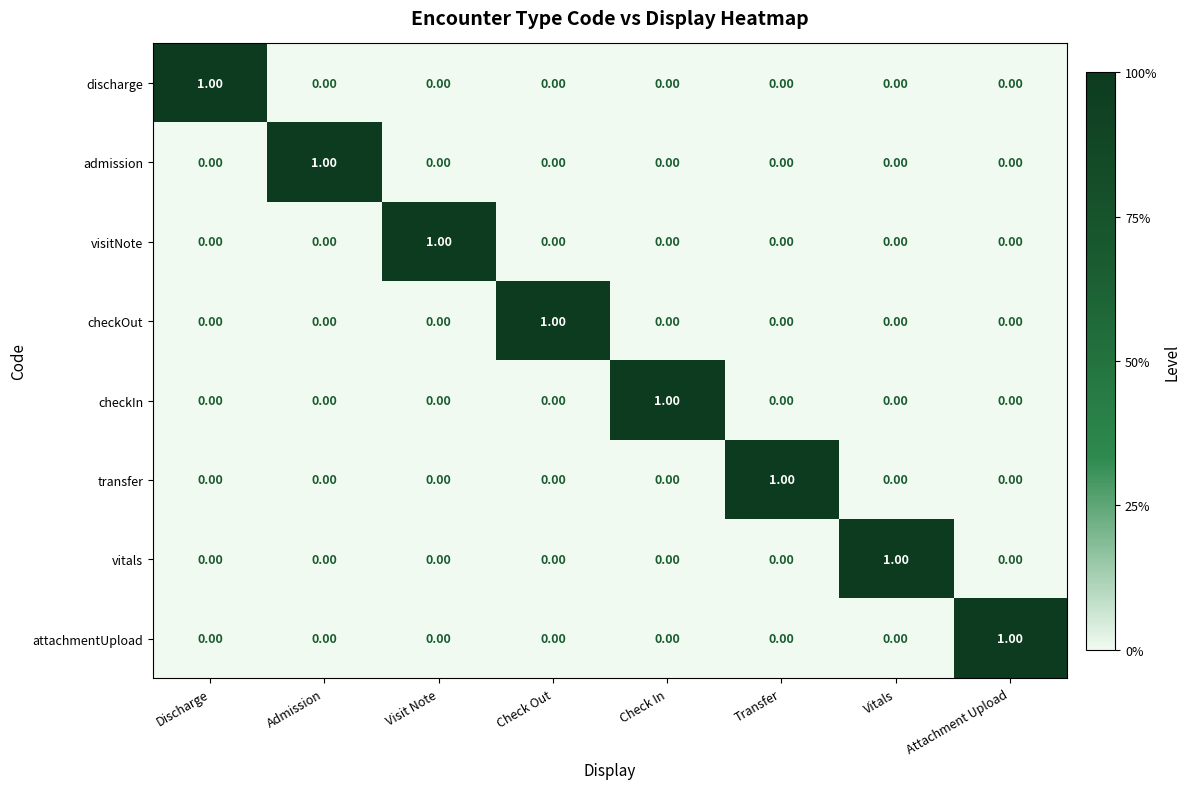

At how many categories does at least one series exceed 0?

8